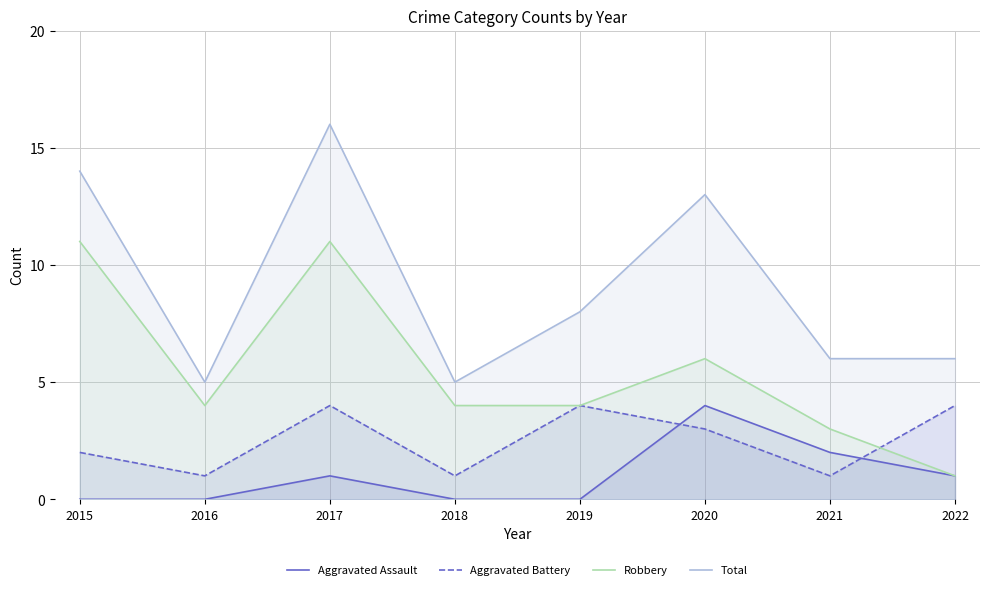

True or false: Total and Aggravated Assault cross at least once.

False